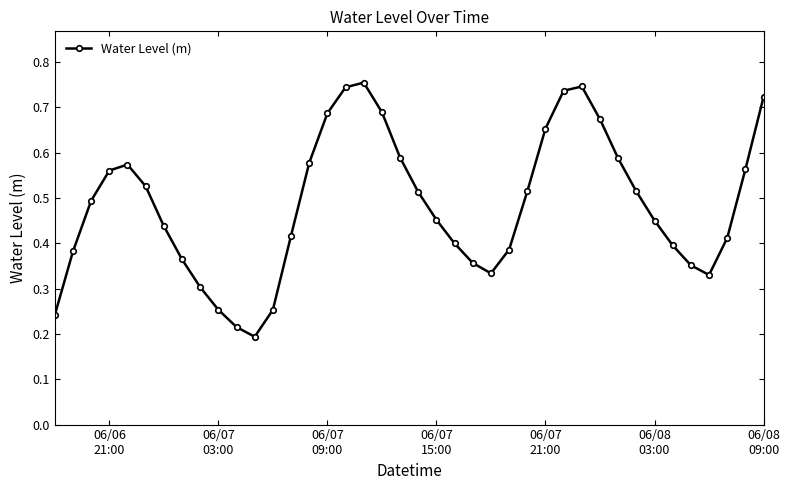

What is the sum of all values?

19.4